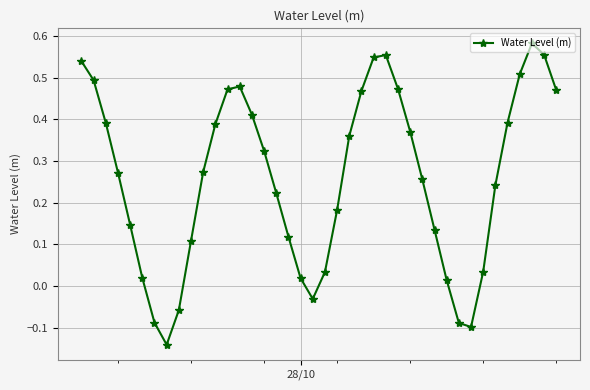

How many points are lower than both their immediate neighbors (excluding endpoints)?

3